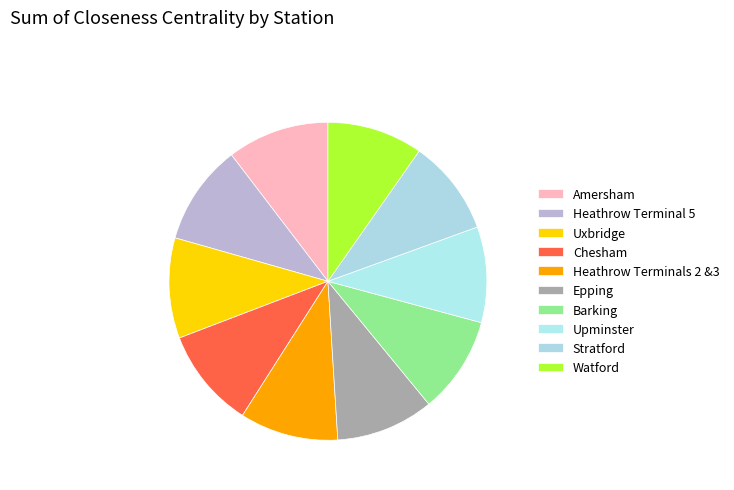

To the nearest percent, what is the combined percentage of Stratford and Uxbridge?

20%